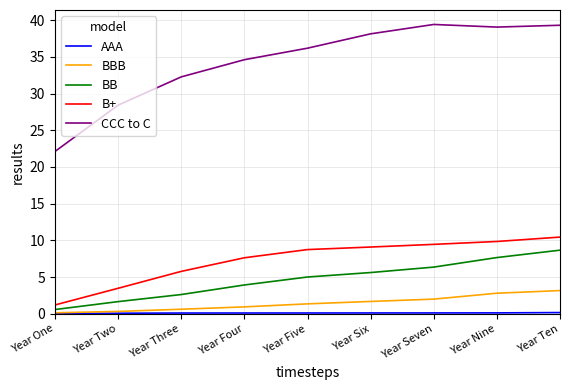

True or false: CCC to C and BB cross at least once.

False